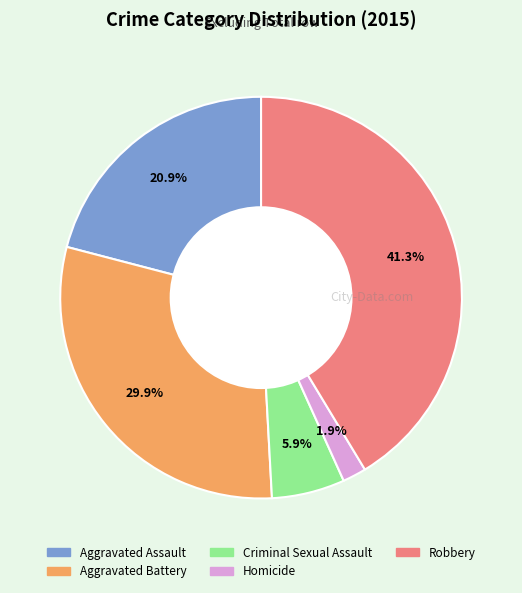

Approximately how many times larger is the value at Robbery compared to Homicide?

21.7